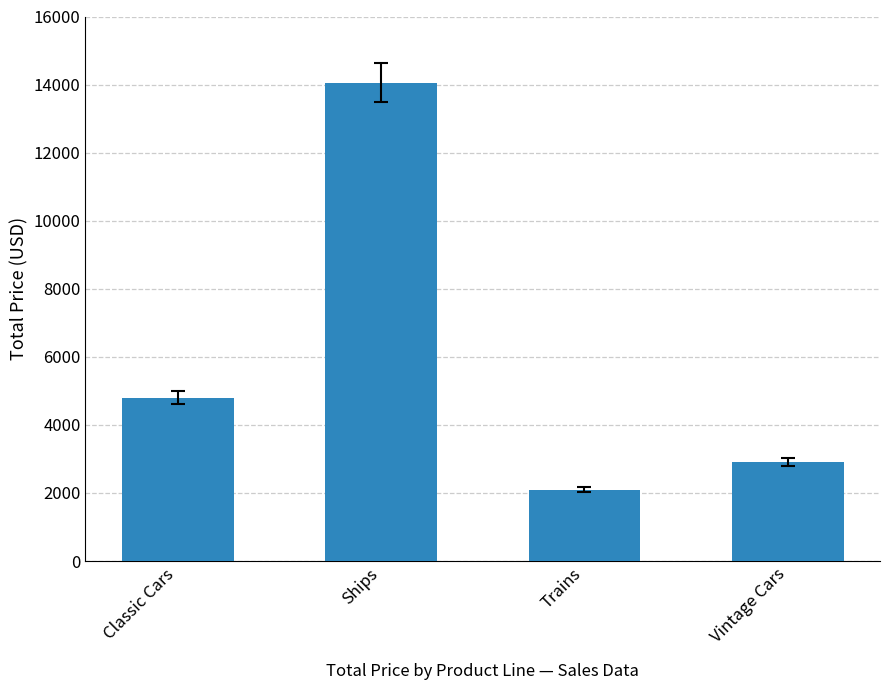

List the labels in order of value, smallest first.

Trains, Vintage Cars, Classic Cars, Ships